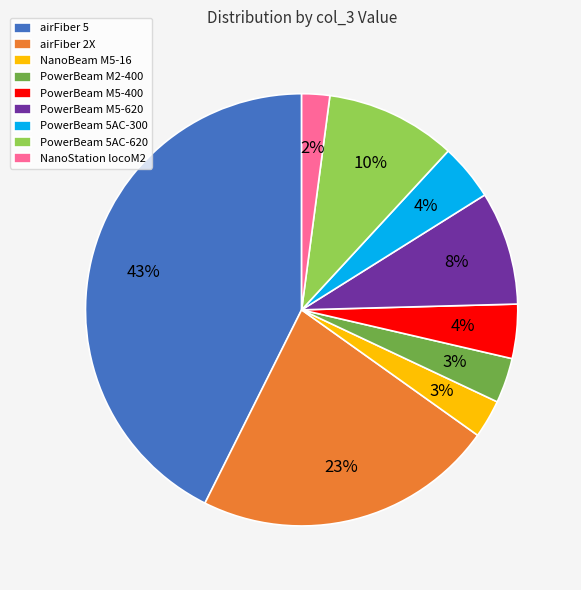

The PowerBeam M5-620 slice represents 19% of the pie. True or false?

False